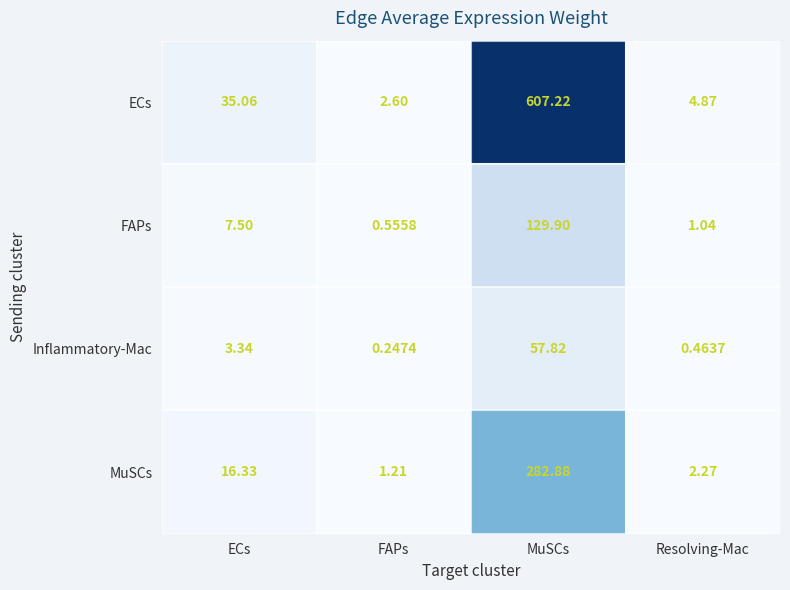

Where does the ECs series first go above 35?

ECs